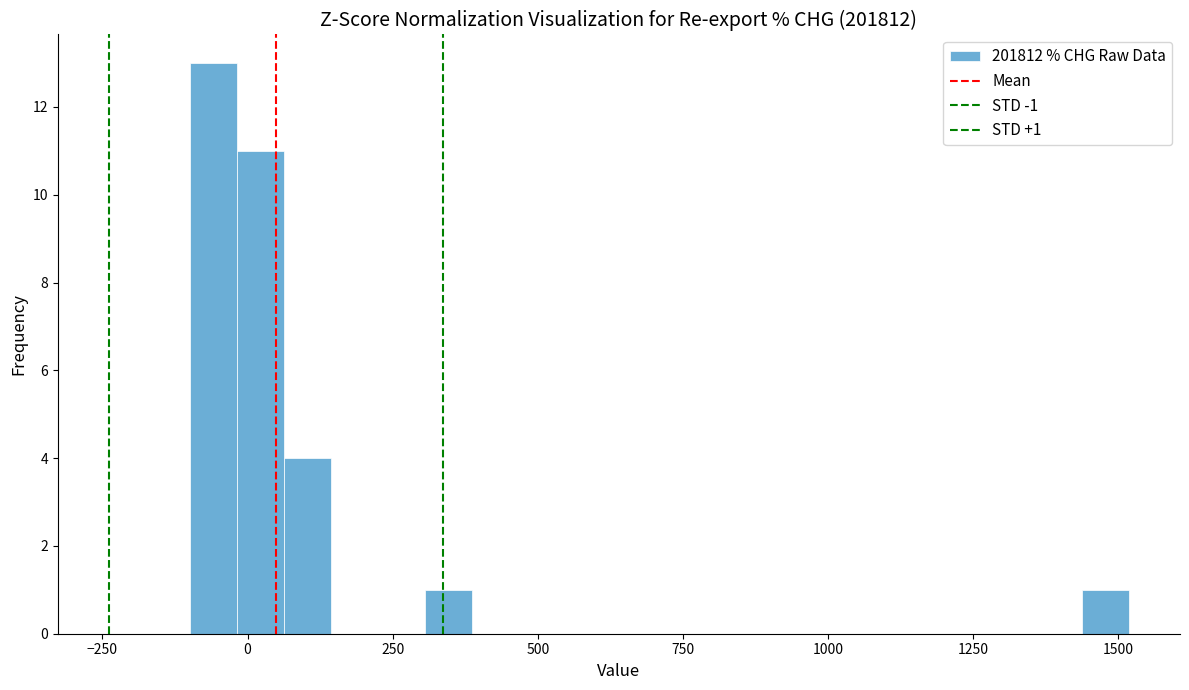

Around what value on the x-axis is the tallest bar? Give the approximate position of its centre, as read against the axis.

-50